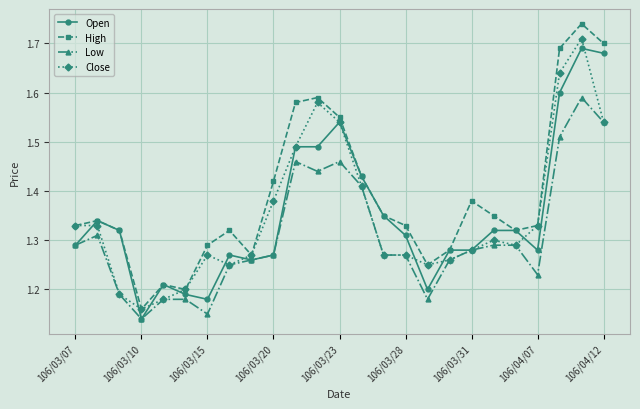

How many Open values are between 1 and 2?

25